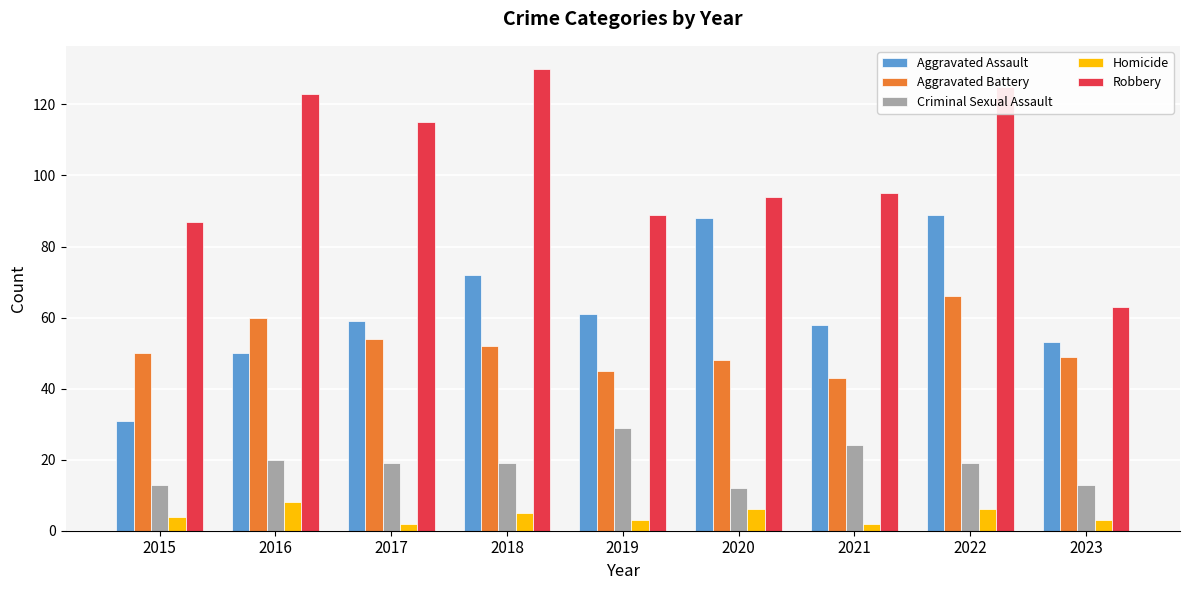

Which series has the largest total across all categories?

Robbery